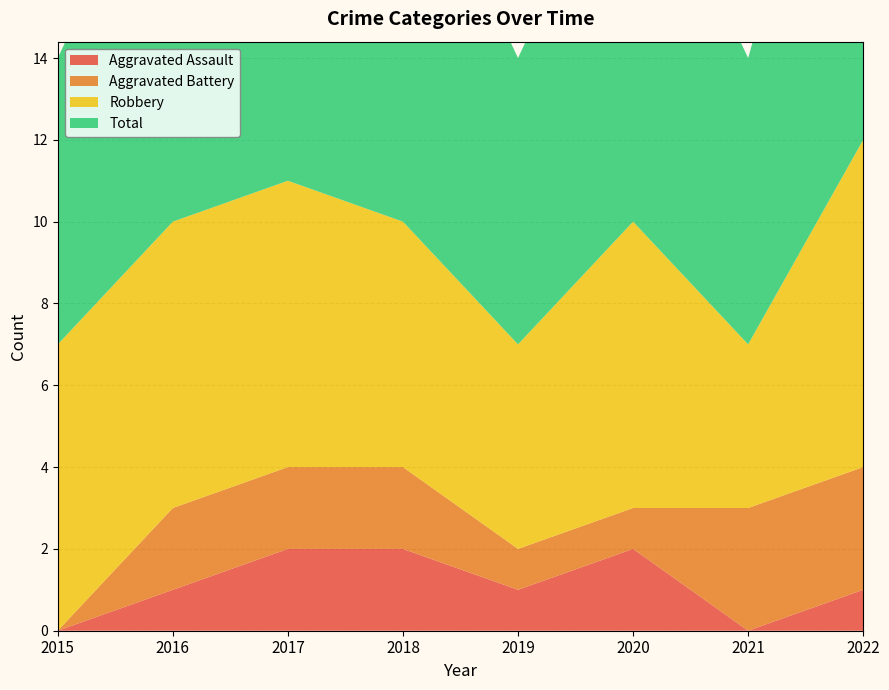

Reading left to right, transcribe all the data shown in this chart.

Aggravated Assault: 2015=0	2016=1	2017=2	2018=2	2019=1	2020=2	2021=0	2022=1
Aggravated Battery: 2015=0	2016=2	2017=2	2018=2	2019=1	2020=1	2021=3	2022=3
Robbery: 2015=7	2016=7	2017=7	2018=6	2019=5	2020=7	2021=4	2022=8
Total: 2015=7	2016=10	2017=11	2018=10	2019=7	2020=10	2021=7	2022=12